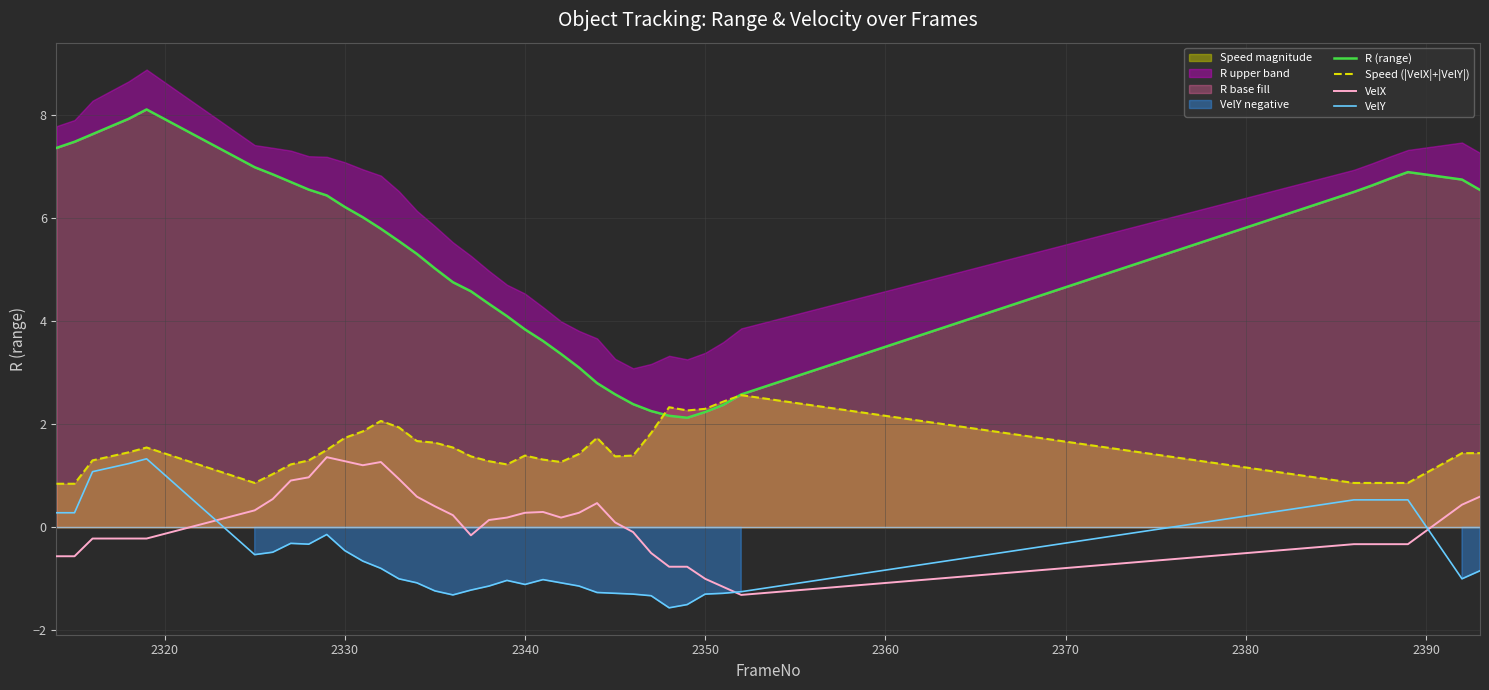

What is the difference between the maximum and minimum values in the R (range) series?

6.0